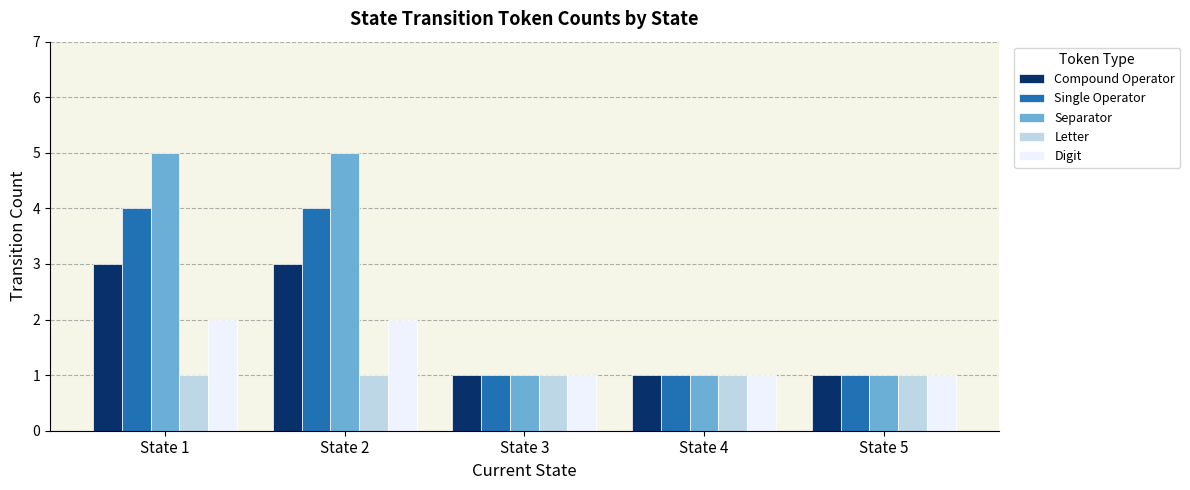

Reading left to right, what are all the values shown in this chart?

Compound Operator: 3	3	1	1	1
Single Operator: 4	4	1	1	1
Separator: 5	5	1	1	1
Letter: 1	1	1	1	1
Digit: 2	2	1	1	1